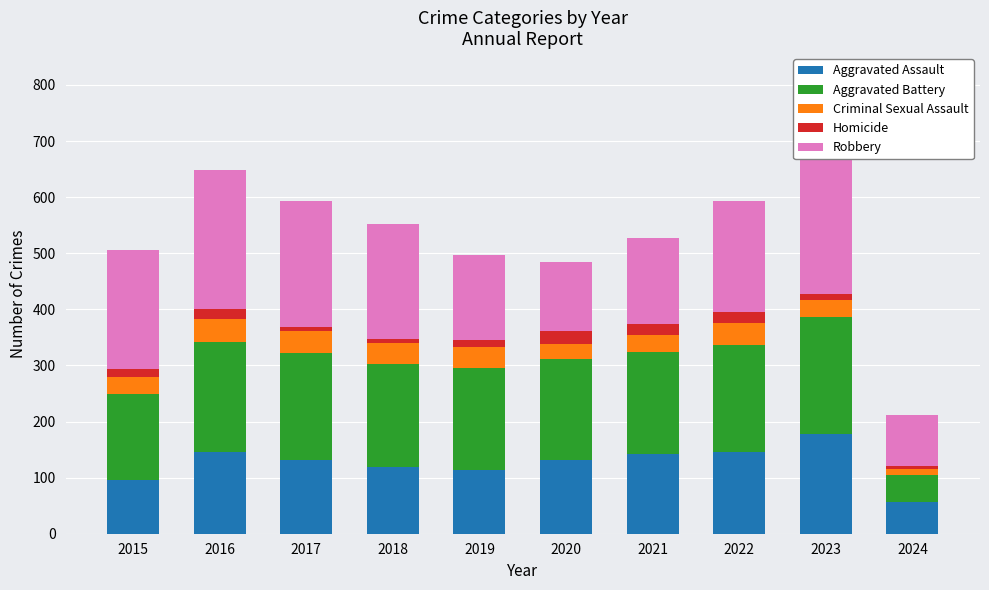

Reading left to right, transcribe all the data shown in this chart.

Aggravated Assault: 2015=95	2016=146	2017=131	2018=119	2019=113	2020=131	2021=142	2022=146	2023=177	2024=57
Aggravated Battery: 2015=154	2016=196	2017=191	2018=183	2019=182	2020=180	2021=182	2022=190	2023=209	2024=47
Criminal Sexual Assault: 2015=31	2016=41	2017=39	2018=38	2019=37	2020=28	2021=30	2022=39	2023=30	2024=11
Homicide: 2015=13	2016=18	2017=8	2018=8	2019=14	2020=22	2021=20	2022=21	2023=12	2024=6
Robbery: 2015=212	2016=247	2017=224	2018=204	2019=150	2020=124	2021=153	2022=198	2023=317	2024=91